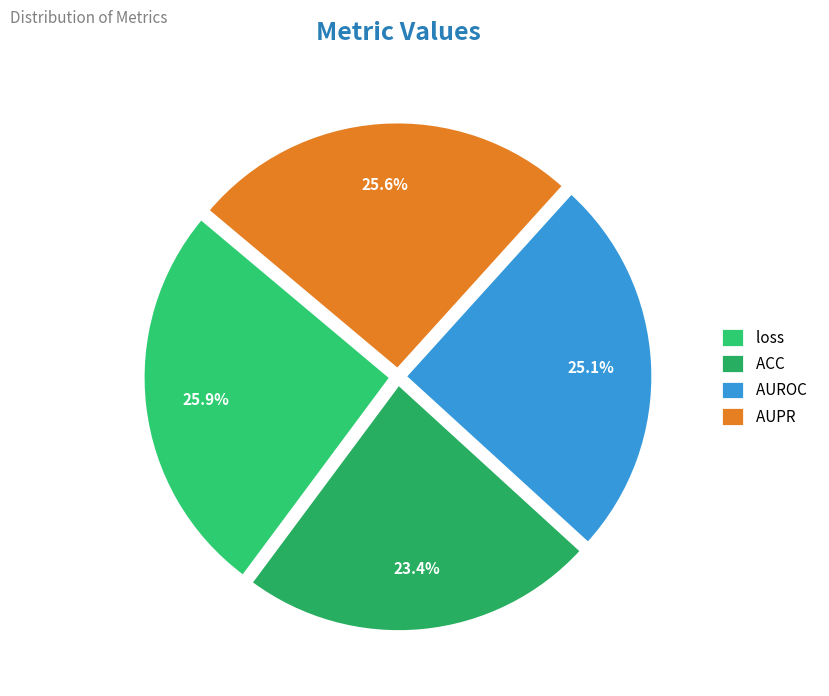

Is the sum of AUROC and AUPR greater than half?

Yes